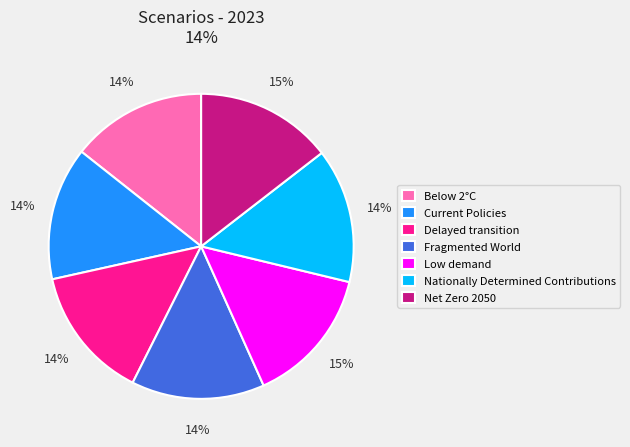

Is Net Zero 2050 the majority of the pie?

No